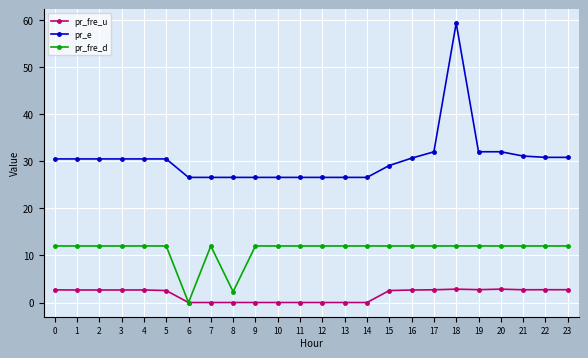

True or false: pr_fre_d and pr_e intersect in this chart.

False